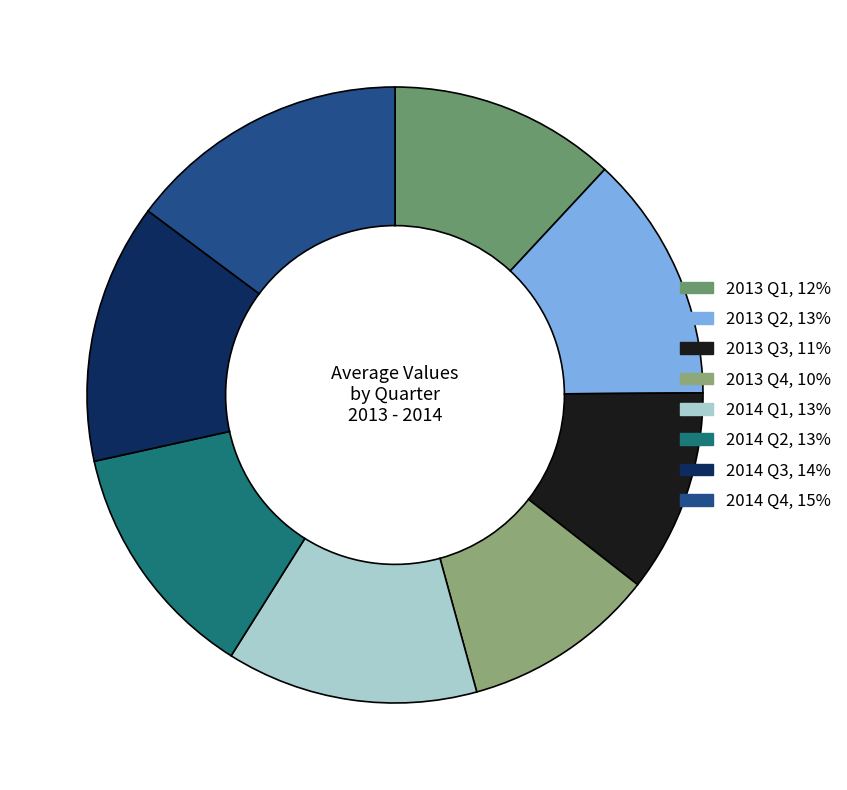

Count the number of slices in the pie.

8